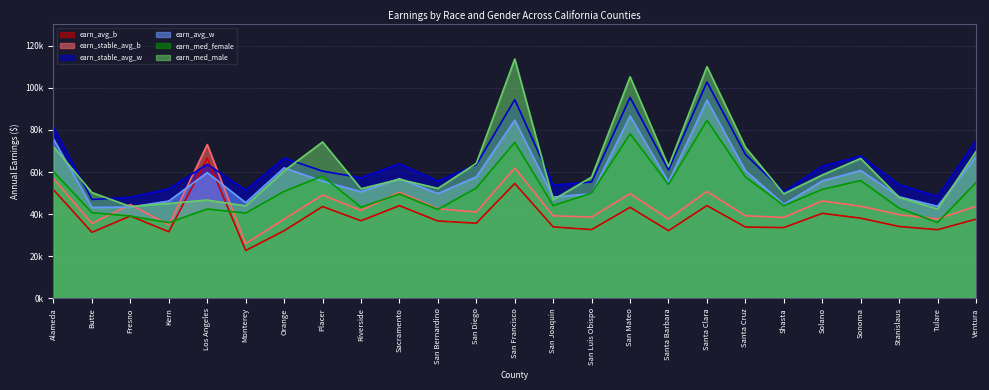

At which label does earn_stable_avg_b first exceed 41769?

Alameda